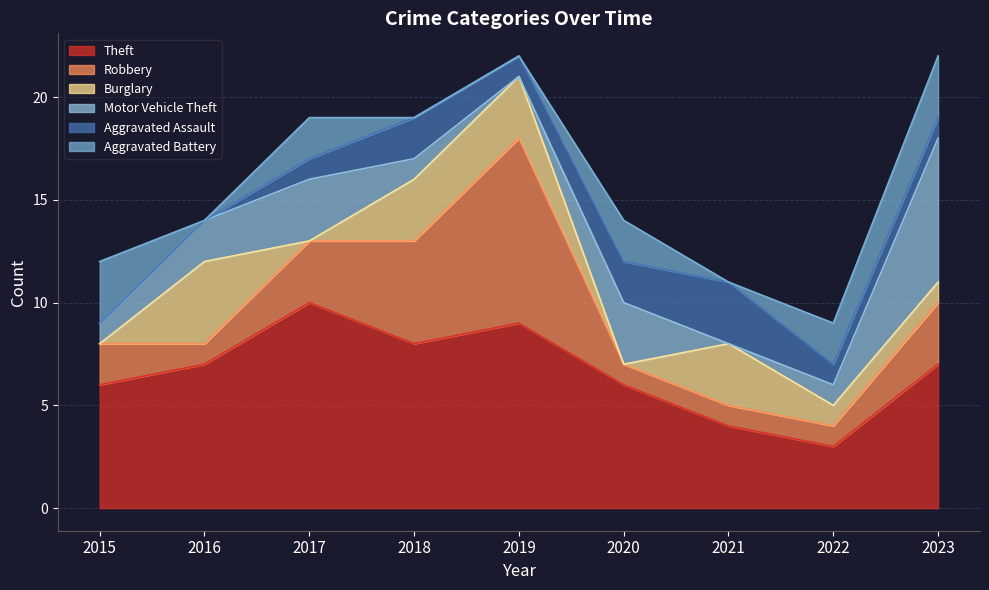

What is the minimum value for Theft?

3